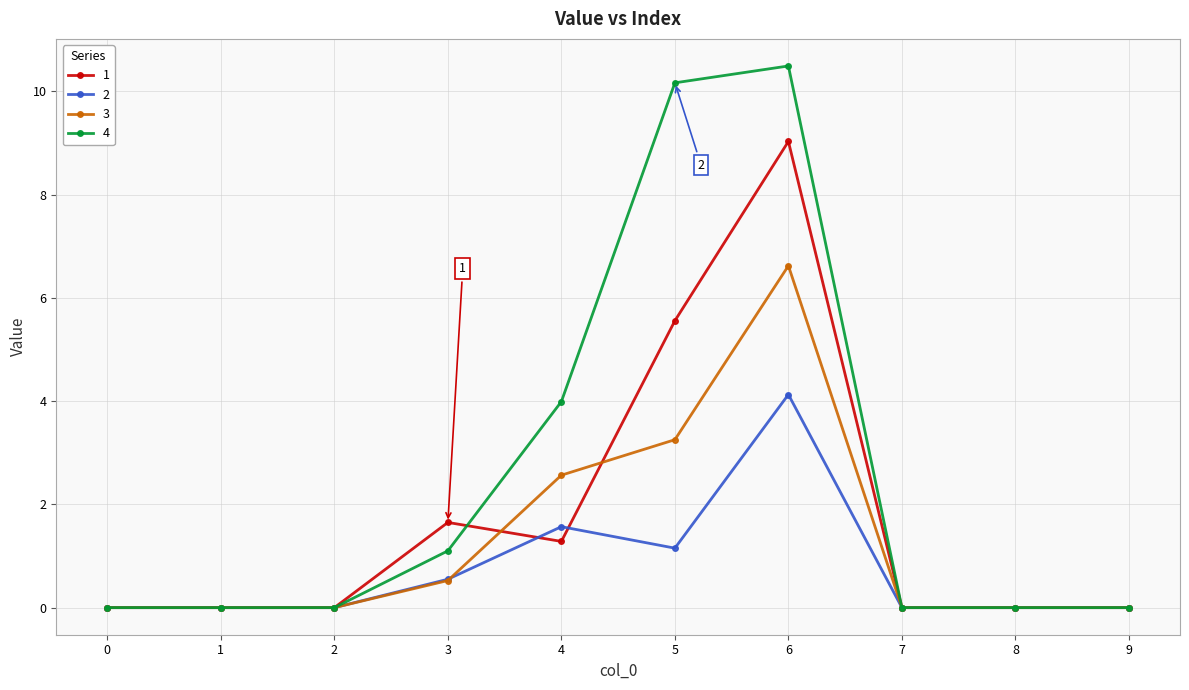

Rank the series by their maximum value, from highest to lowest.

4, 1, 3, 2